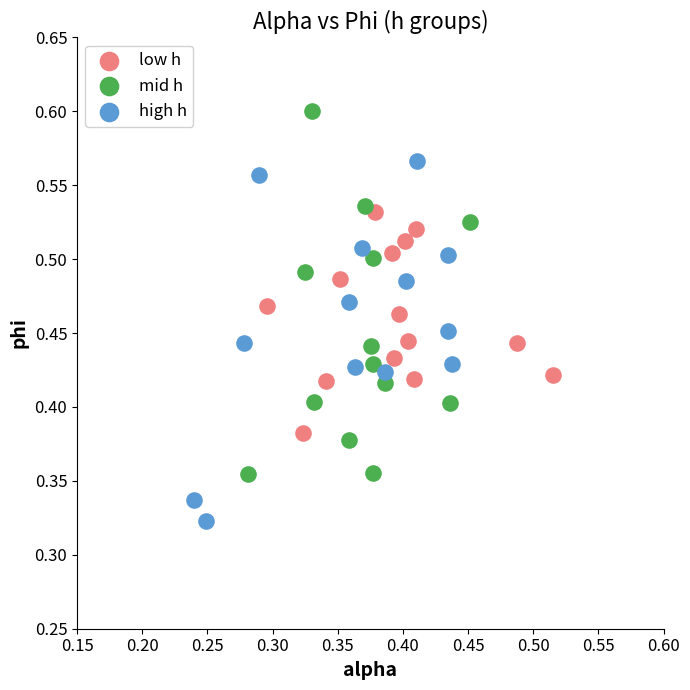

Which series reaches the maximum Y coordinate?

mid h